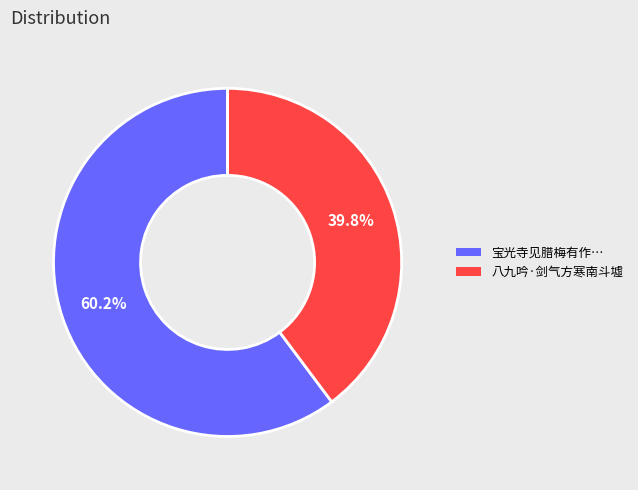

Does any single category account for the majority?

Yes